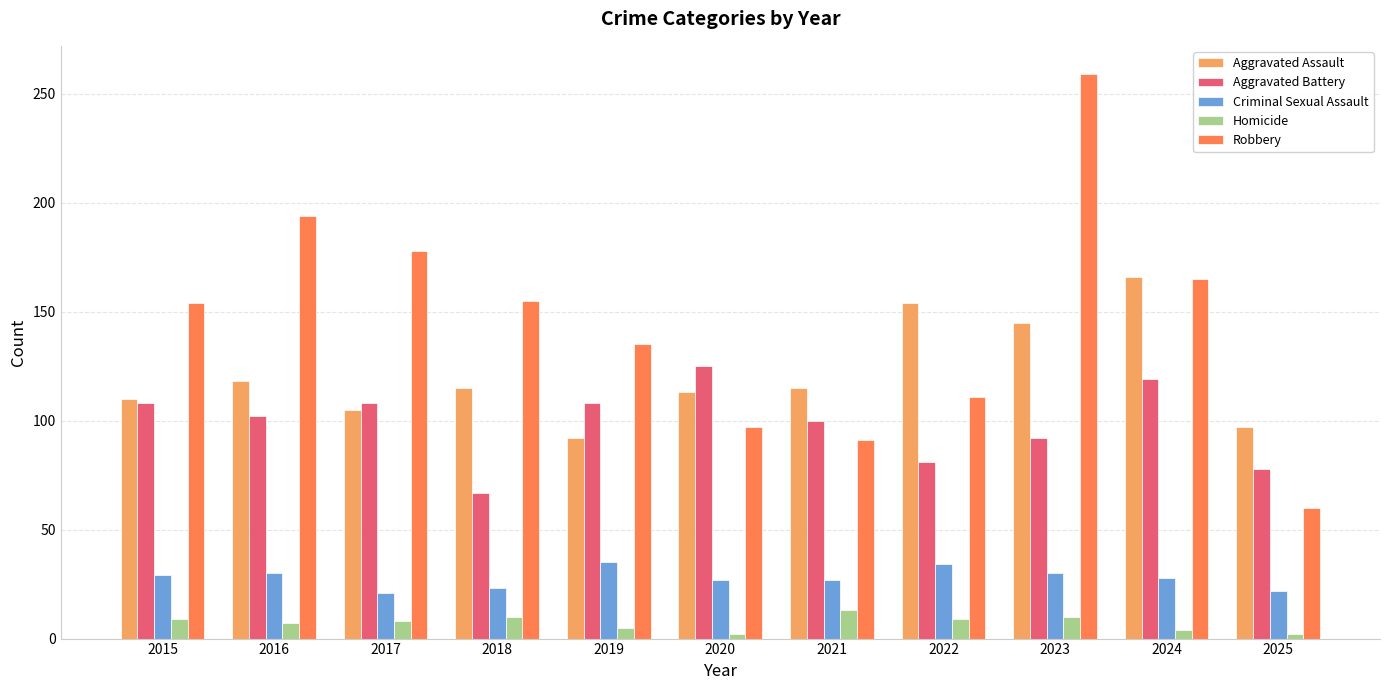

At which category does the chart reach its peak across all series?

2023